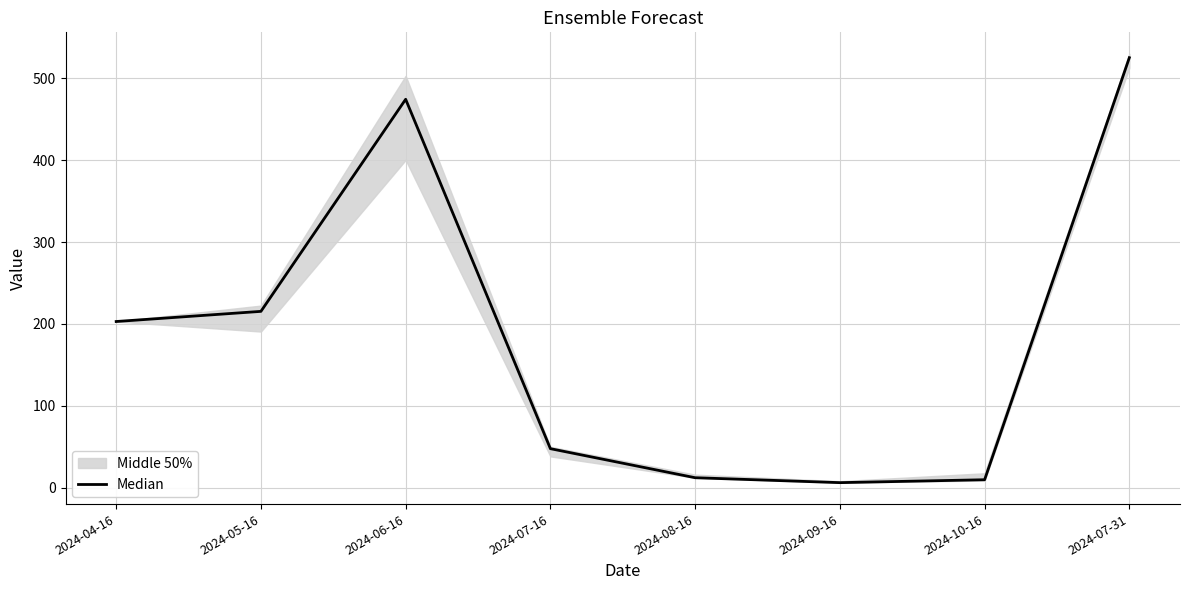

The value at 2024-05-16 is 215.4. True or false?

True